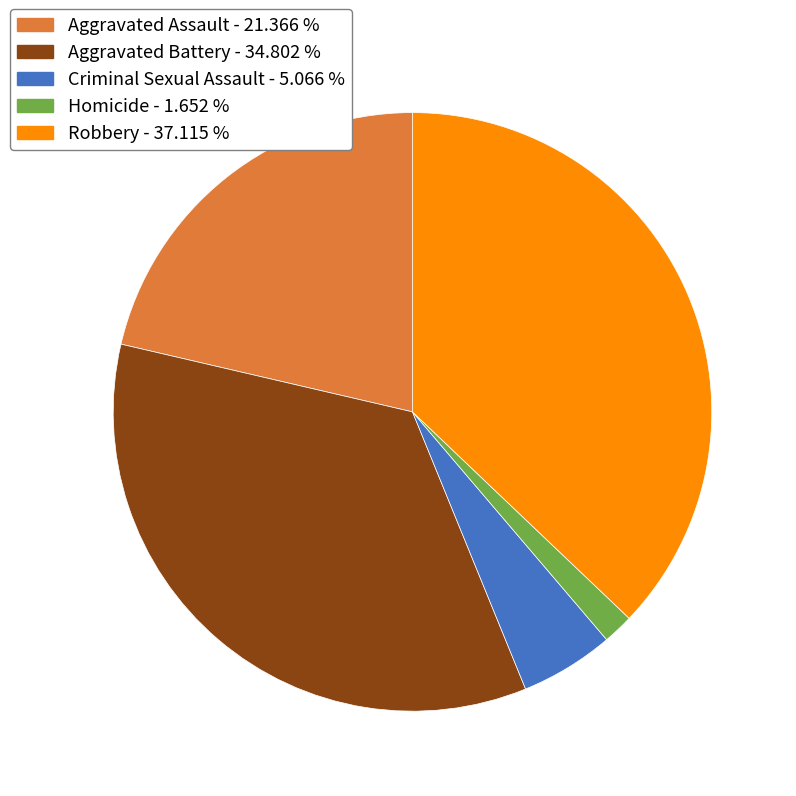

Is Aggravated Assault the majority of the pie?

No